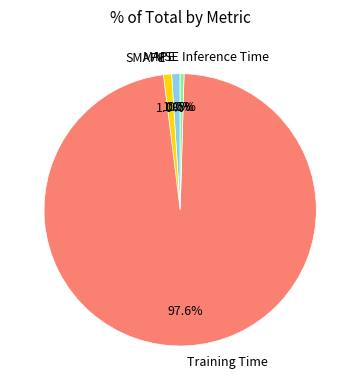

What is the largest slice in the pie chart?

Training Time